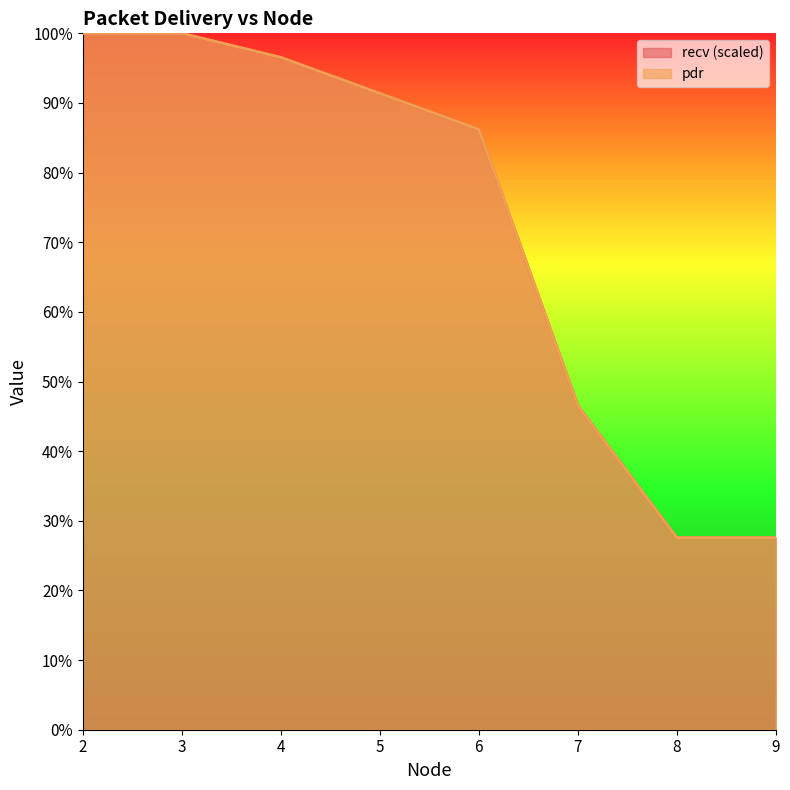

What is the value of the pdr point at the 4th from the left?

91.4